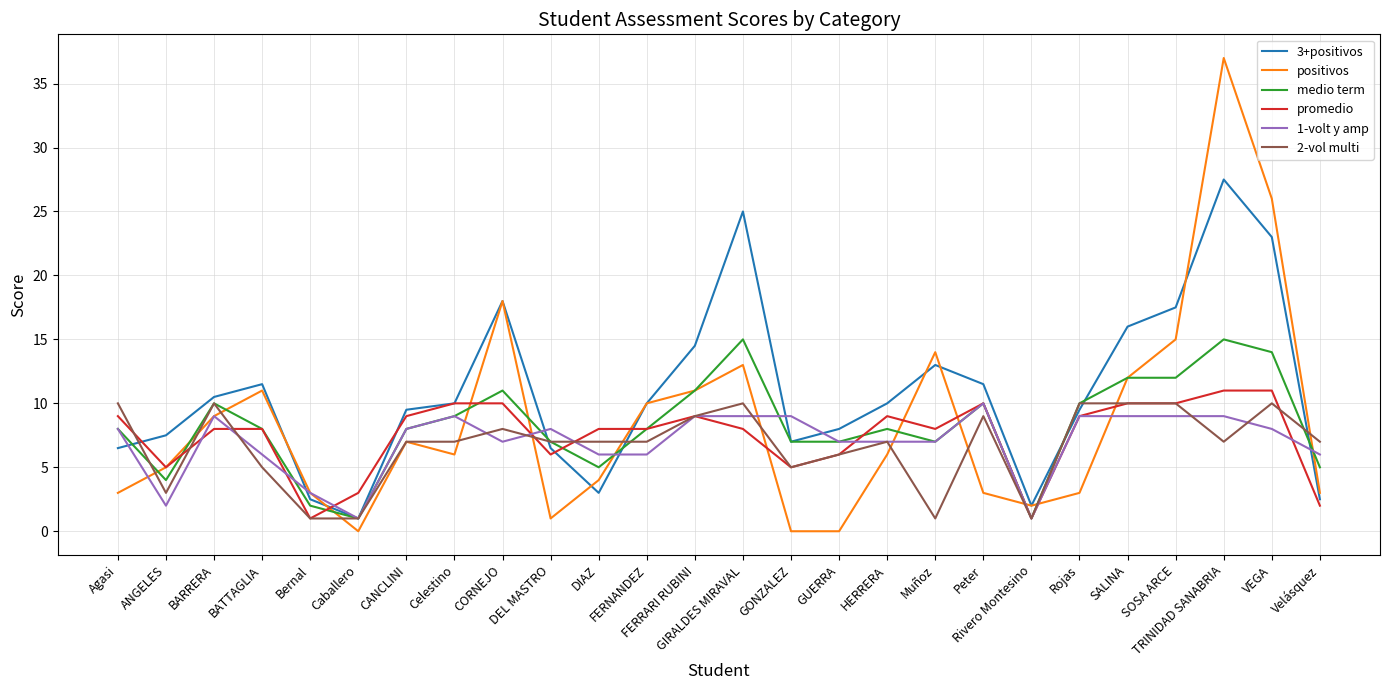

Where does the 3+positivos series first go above 10?

BARRERA